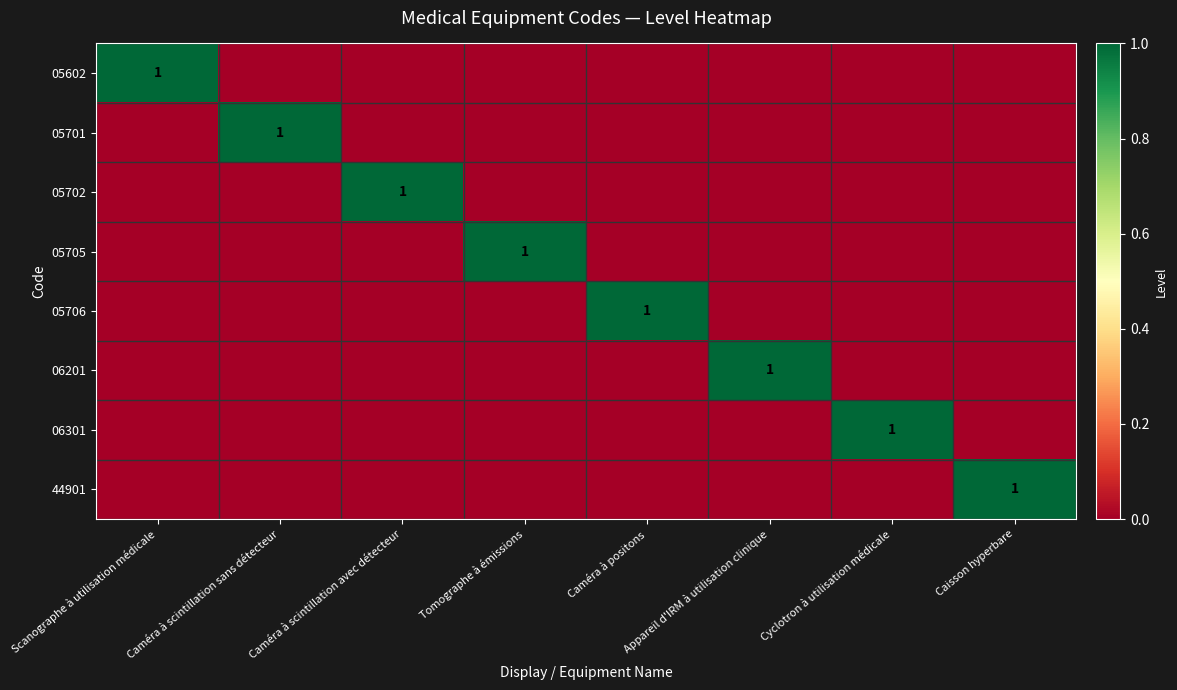

How many values in the 05705 series exceed 0?

1